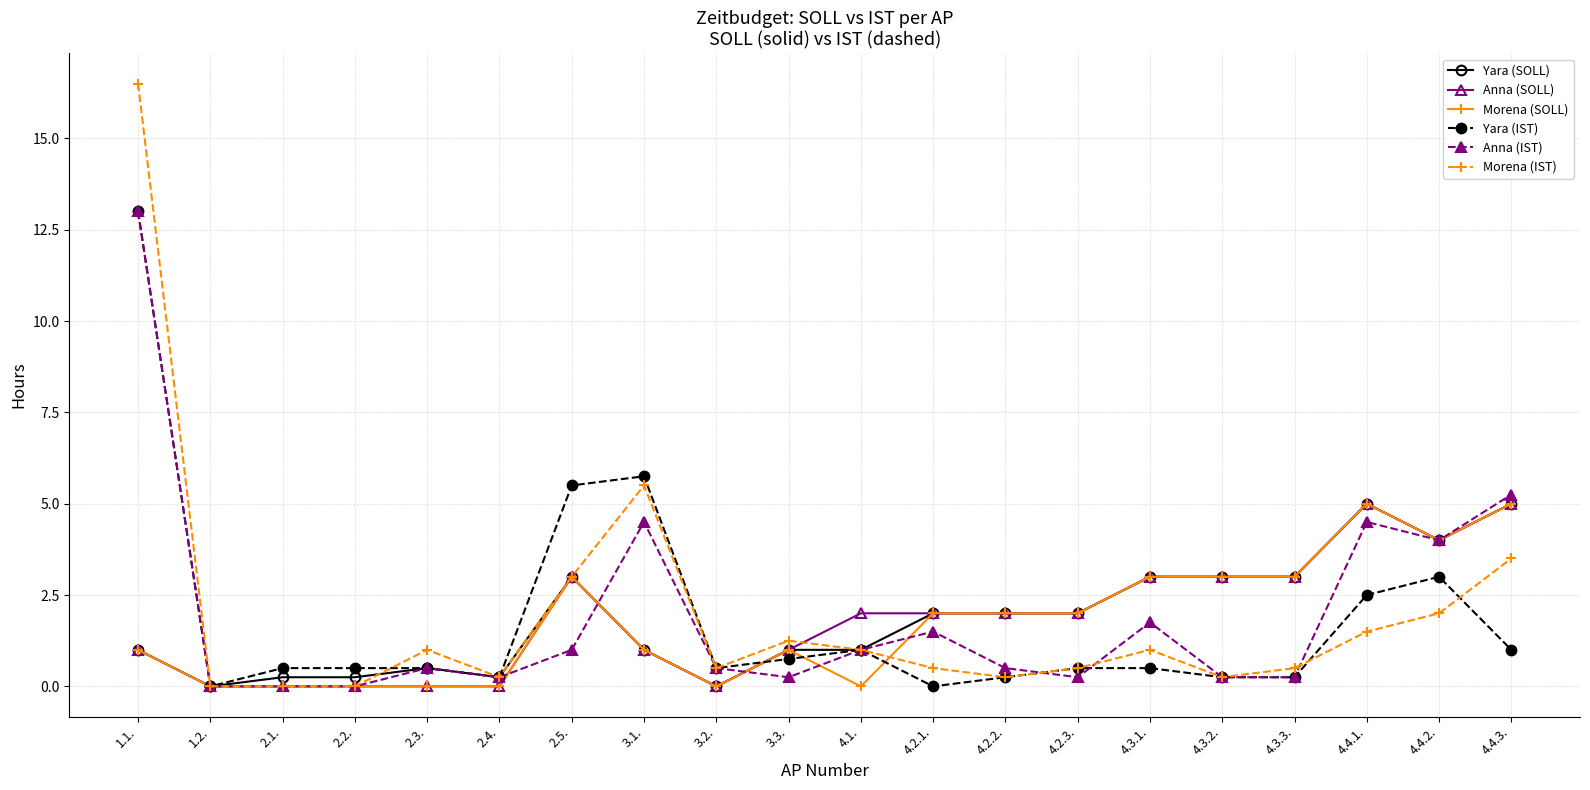

True or false: Yara (SOLL) and Morena (IST) intersect in this chart.

True